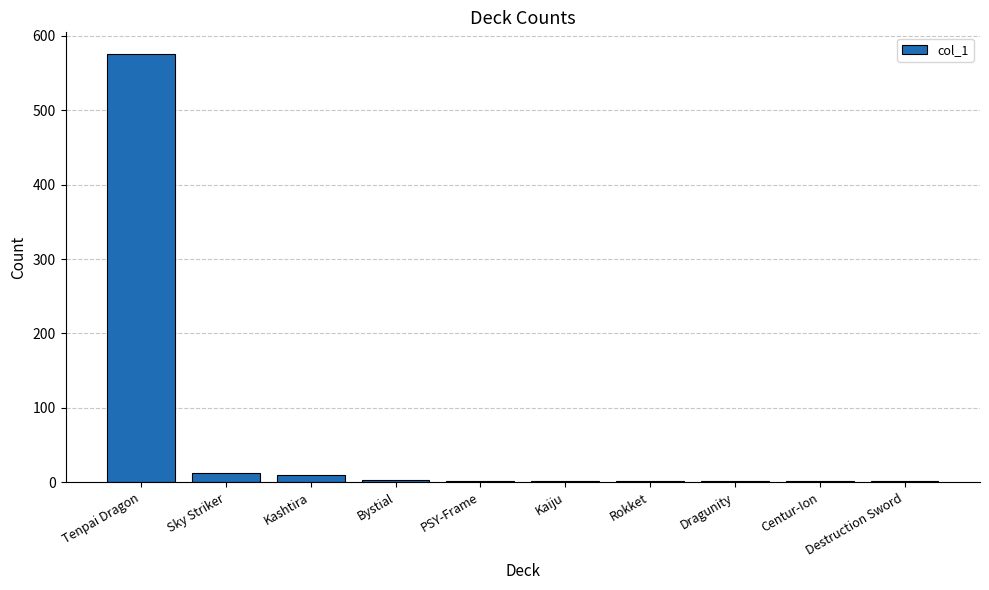

What is the sum of all values?

609